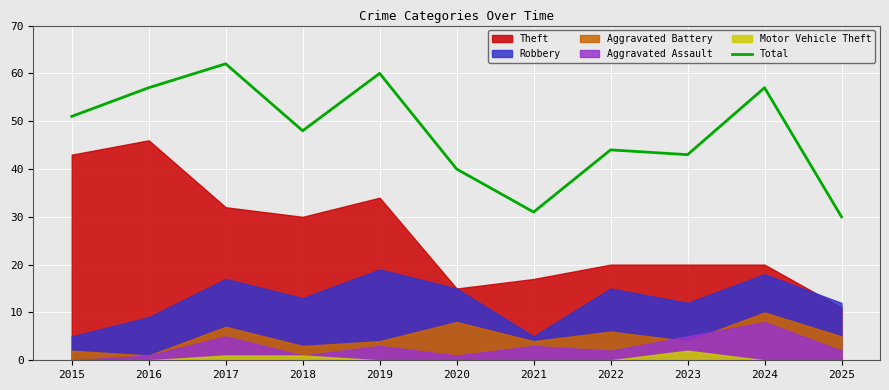

Which has a higher value, 2023 or 2022?

2022